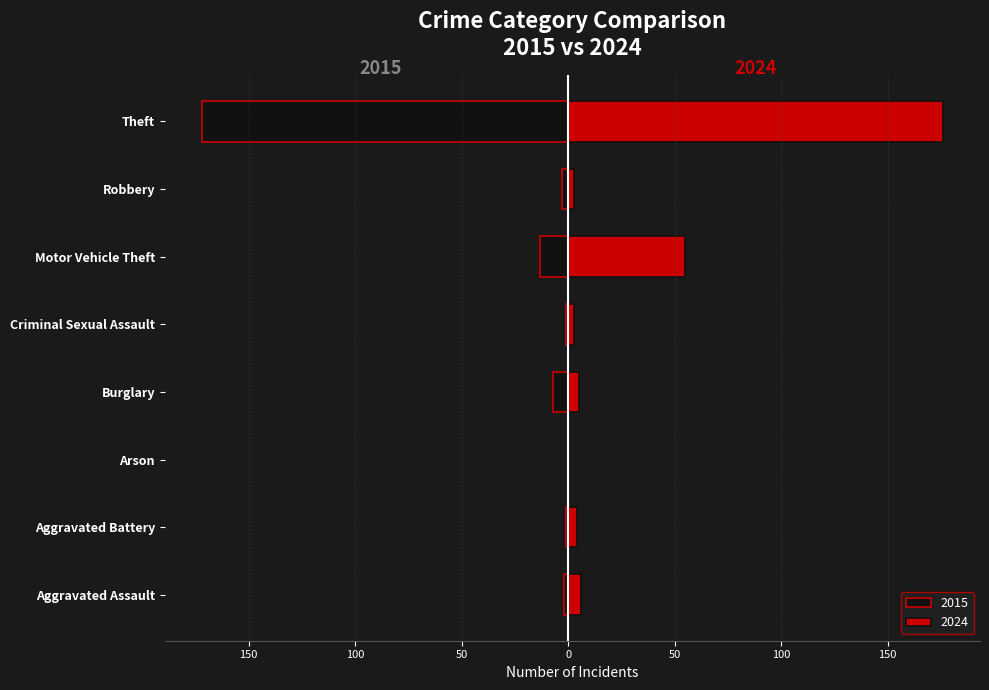

Between 3 and 7, which is larger?

7